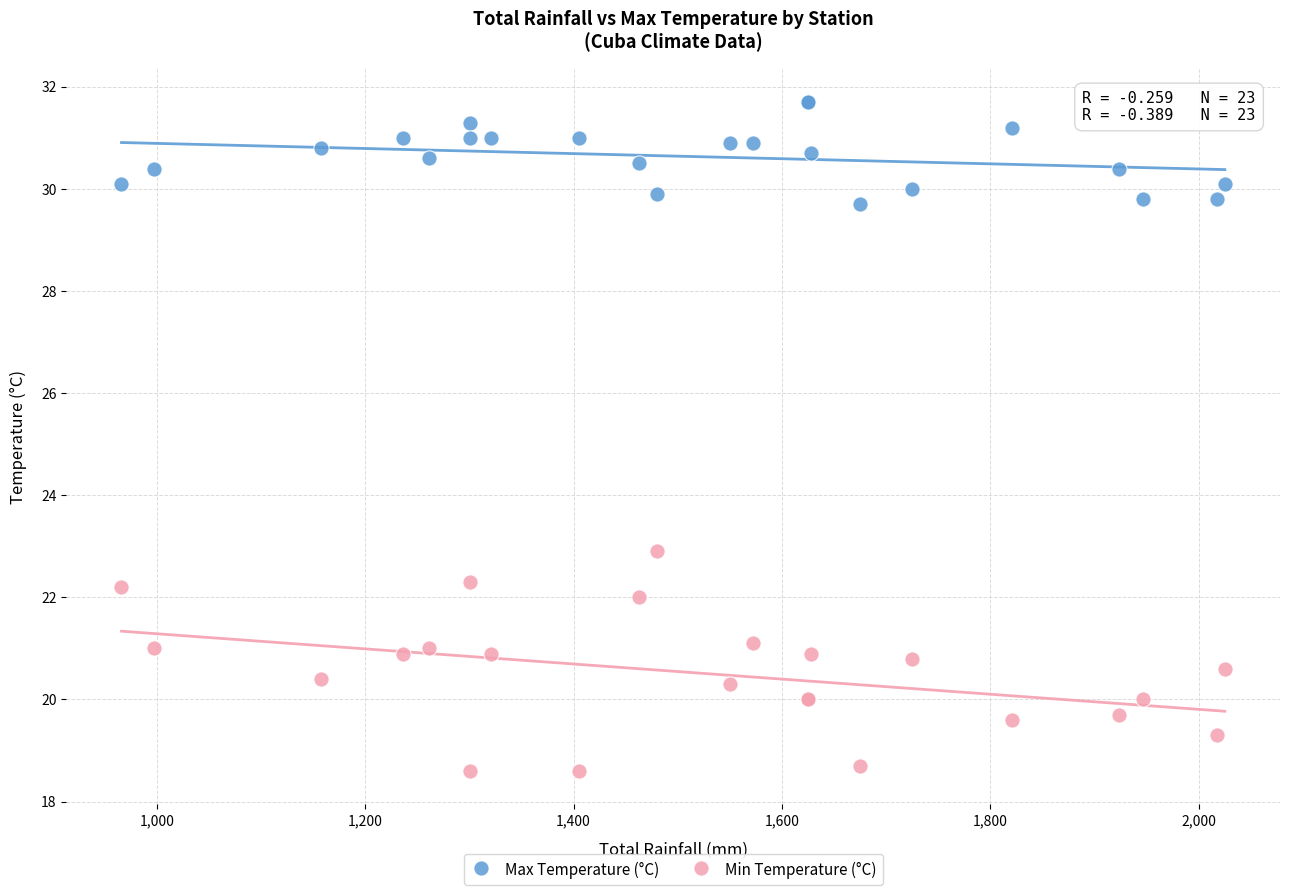

What are all the series names shown in the legend?

Max Temperature (°C), Min Temperature (°C)